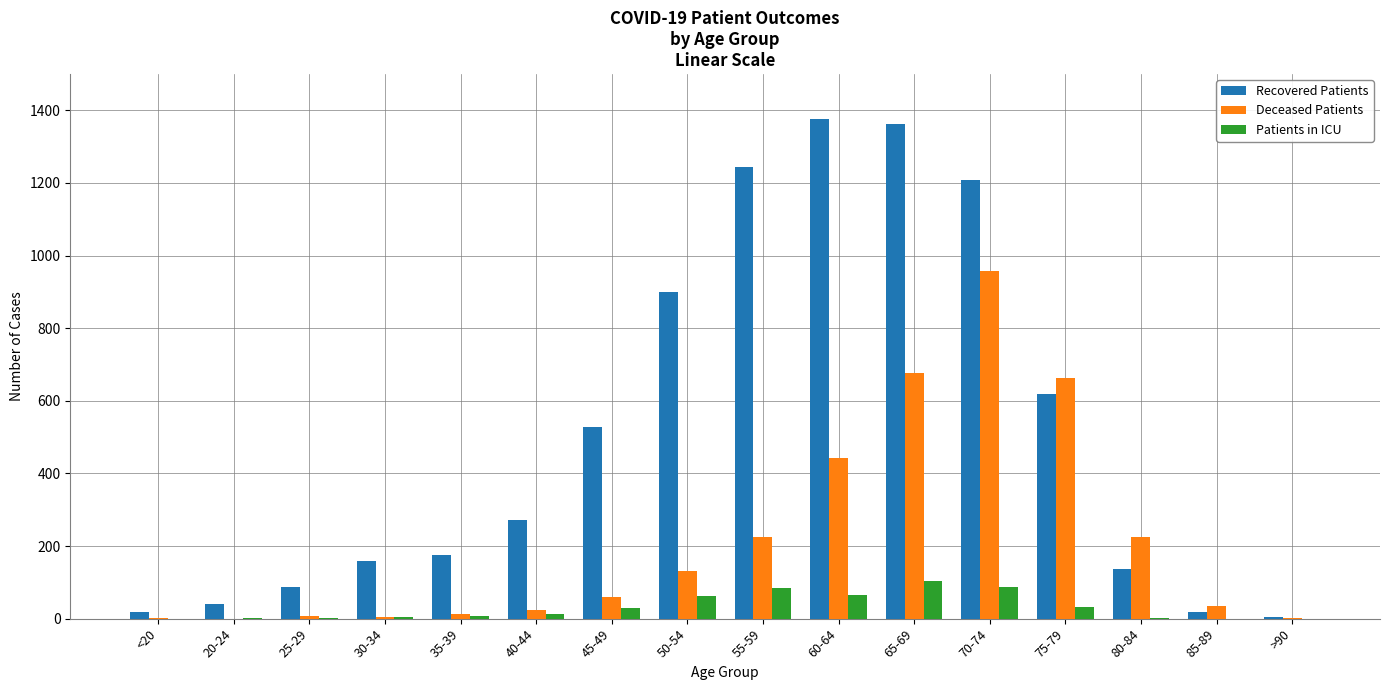

Is the value of Deceased Patients at 30-34 greater than the value of Patients in ICU at 60-64?

No